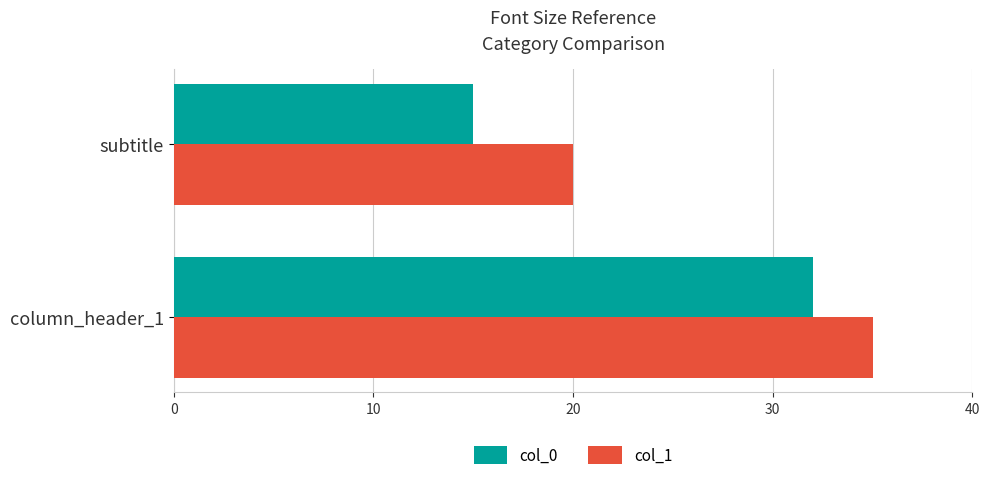

What is the sum of all col_1 values?

55